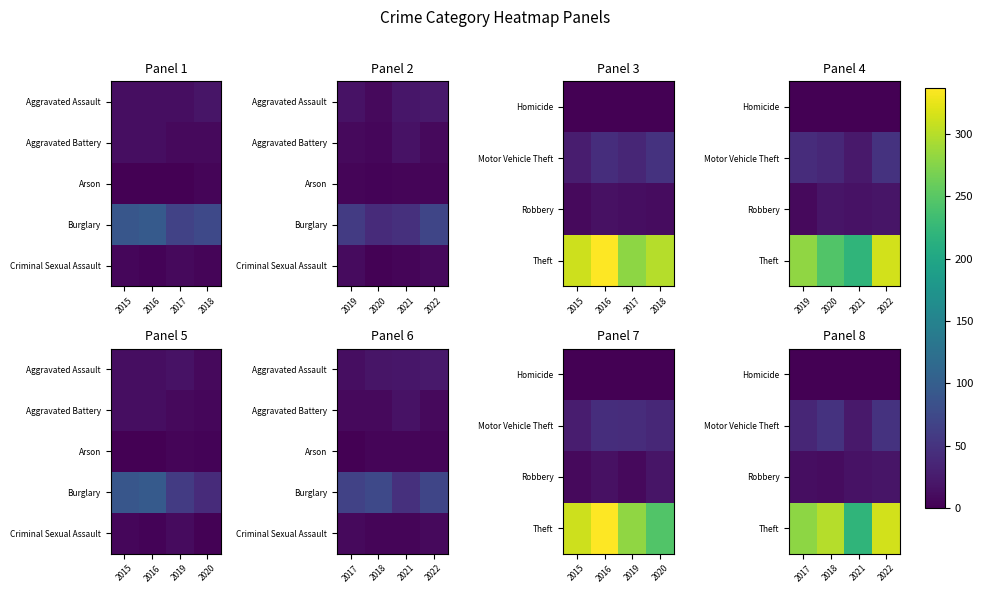

Which series has the widest spread of values?

Theft